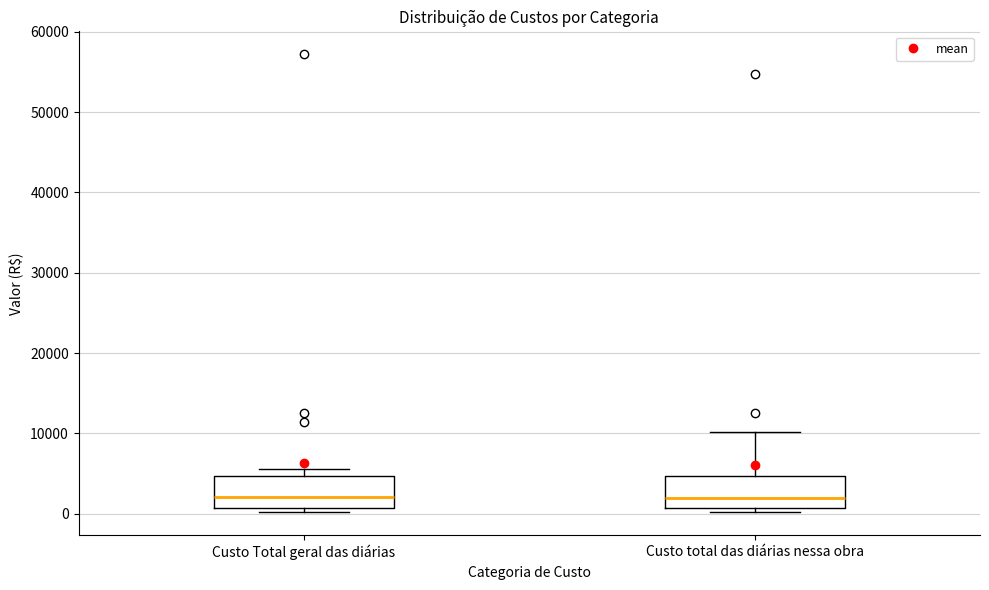

Reading left to right, transcribe this box plot: for each box, give where its median line is, the range the box spans, and where its two whiskers end, as read against the y-axis. The values are not printed on the chart, so give them approximately, as read against the axis.

Custo Total geral das diárias: median 2000, box 1000 to 5000, whiskers 0 to 6000
Custo total das diárias nessa obra: median 2000, box 1000 to 5000, whiskers 0 to 10000